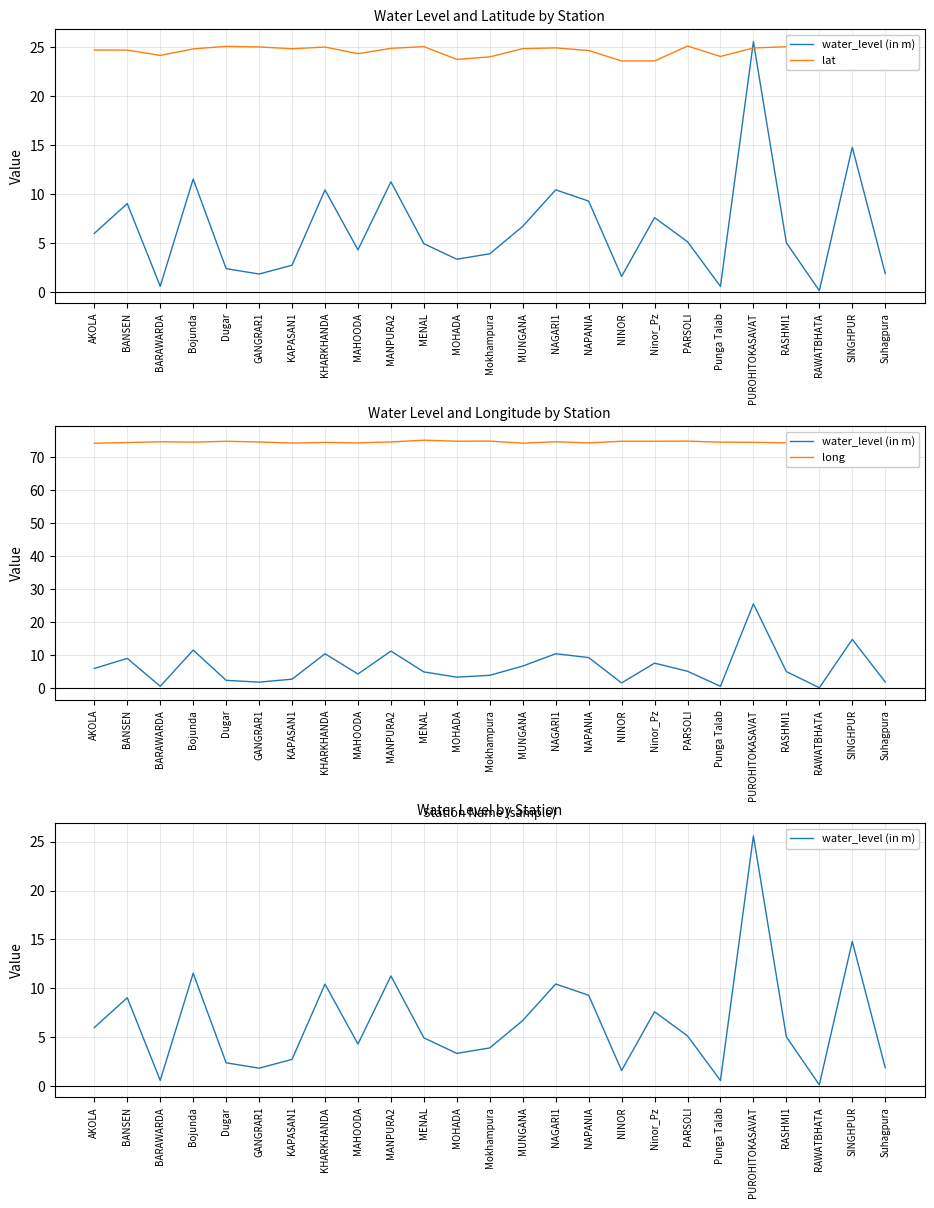

Where is water_level (in m) nearest to the value 12?

Bojunda